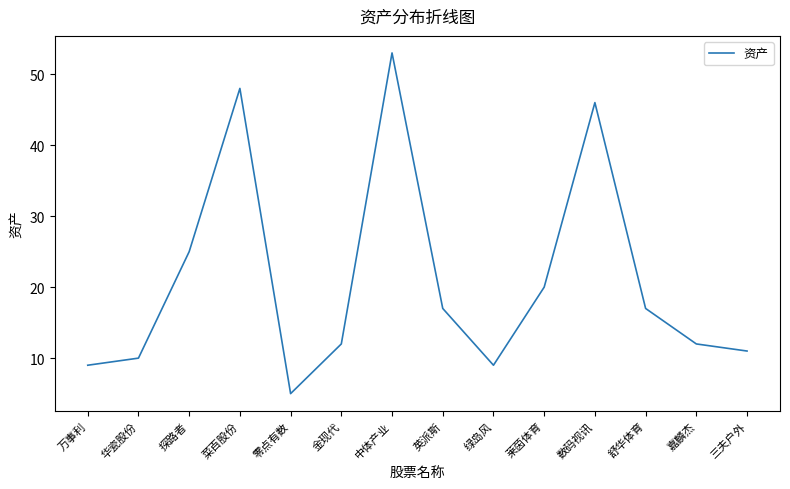

The value at 菜百股份 is 75. True or false?

False